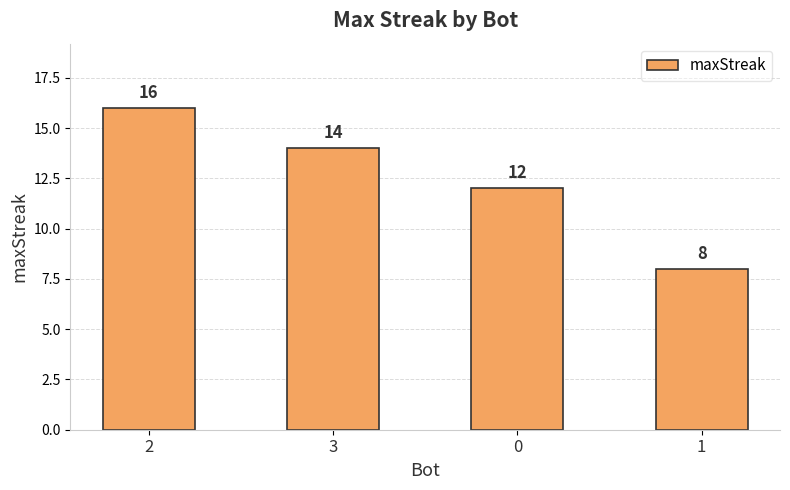

Which has a higher value, 3 or 1?

3